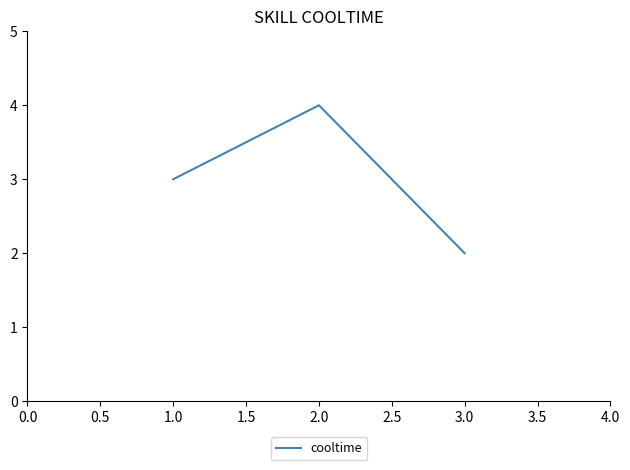

Which category has the lowest value across all series?

3.0